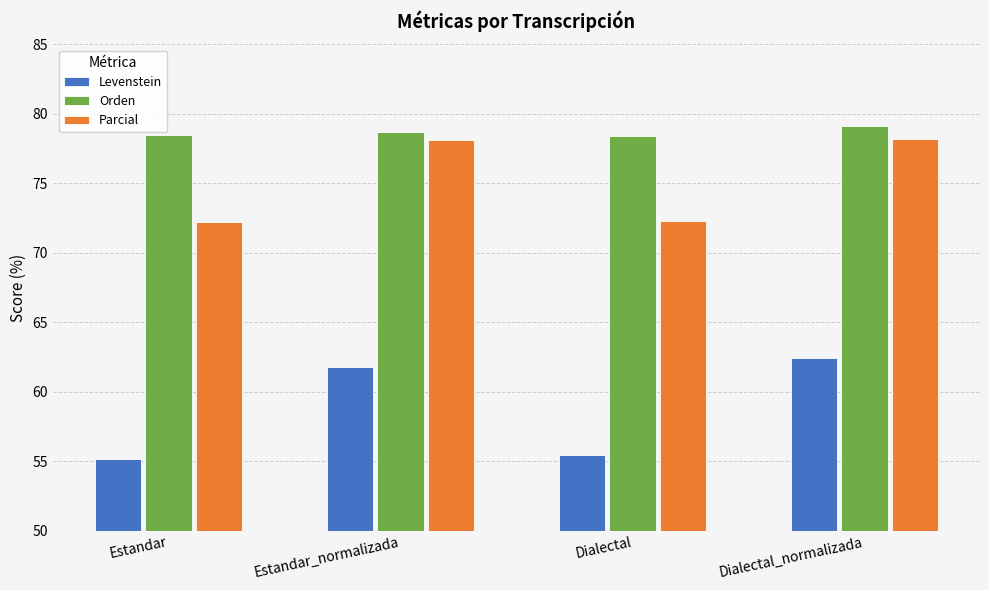

Which category has the highest value across all series?

Dialectal_normalizada